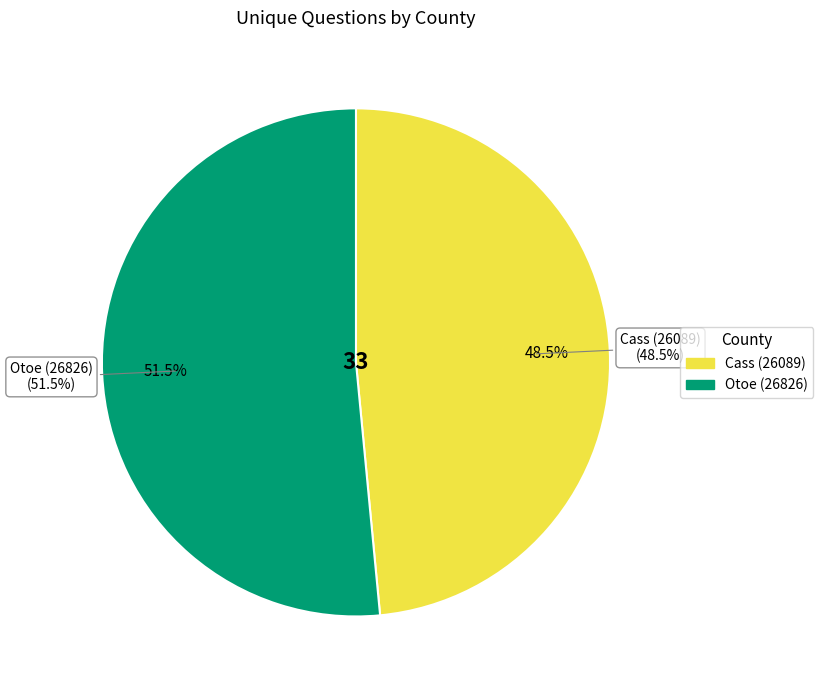

The Cass (26089) slice represents 41% of the pie. True or false?

False